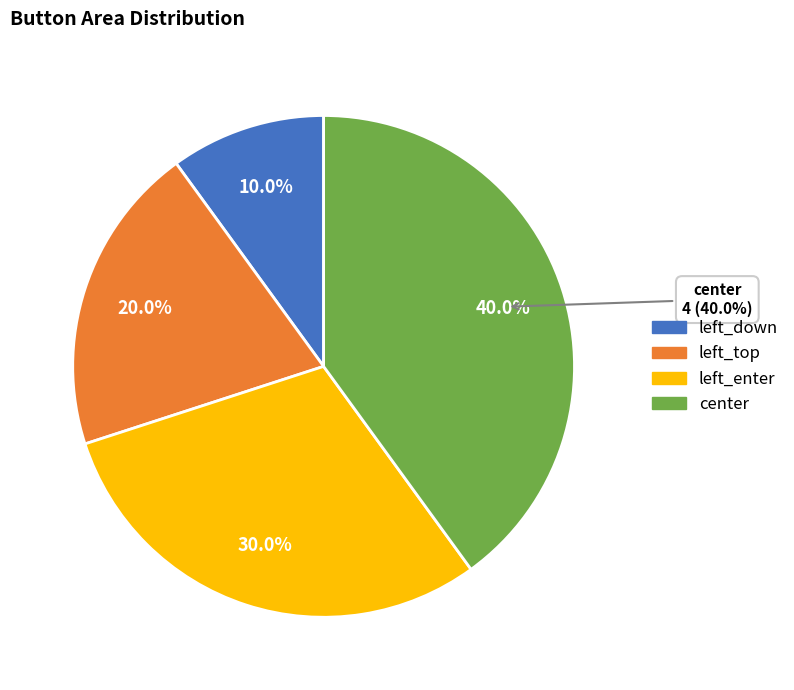

How many slices are in this pie chart?

4